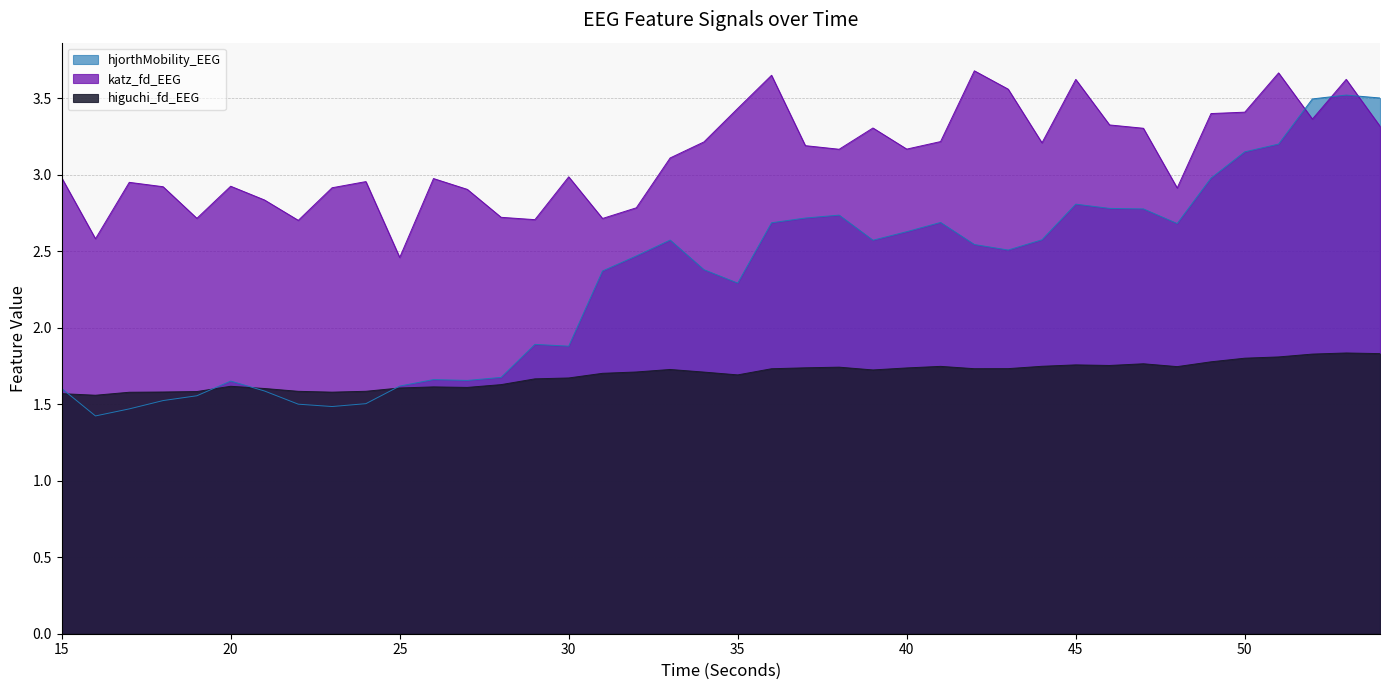

Count the number of categories in the chart.

40